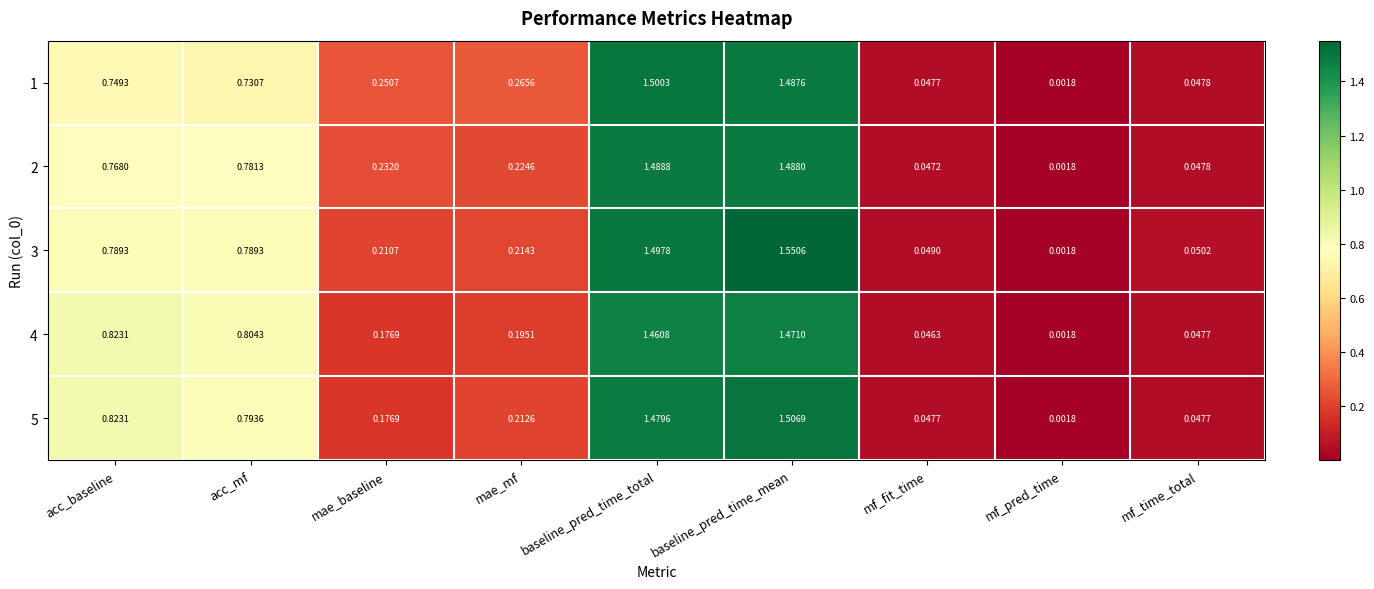

Which category has the highest value across all series?

baseline_pred_time_mean